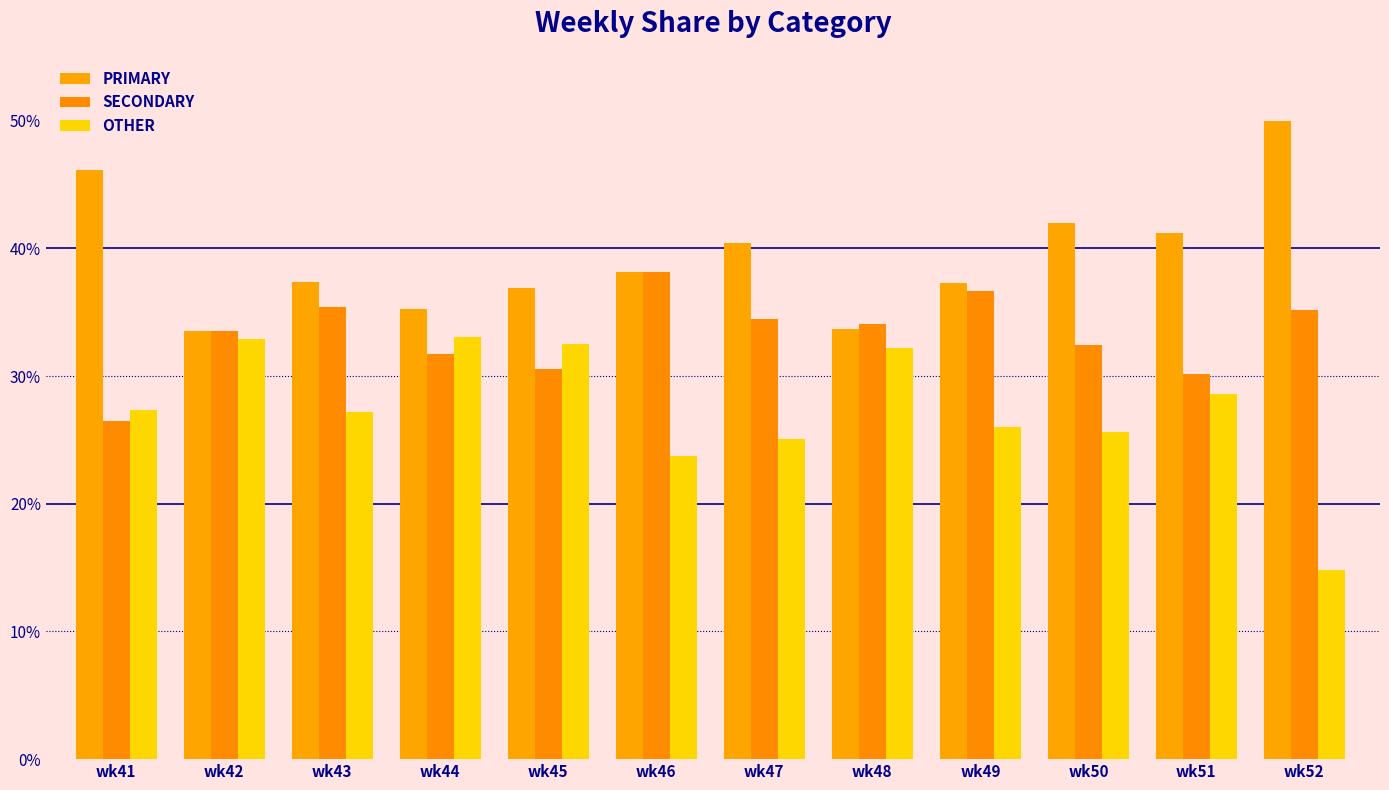

How many groups of bars are there?

12